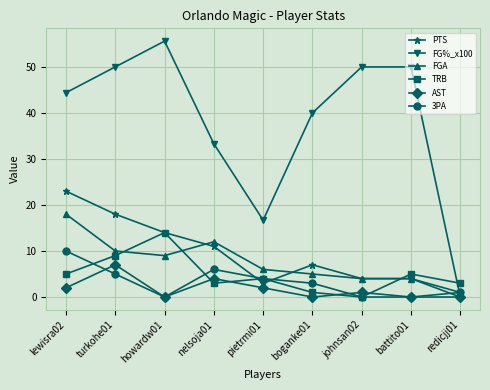

Reading left to right, extract all data points from this chart.

PTS: lewisra02=23.0	turkohe01=18.0	howardw01=14.0	nelsoja01=11.0	pietrmi01=3.0	boganke01=7.0	johnsan02=4.0	battito01=4.0	redicjj01=0.0
FG%_x100: lewisra02=44.4	turkohe01=50.0	howardw01=55.6	nelsoja01=33.3	pietrmi01=16.7	boganke01=40.0	johnsan02=50.0	battito01=50.0	redicjj01=0.0
FGA: lewisra02=18.0	turkohe01=10.0	howardw01=9.0	nelsoja01=12.0	pietrmi01=6.0	boganke01=5.0	johnsan02=4.0	battito01=4.0	redicjj01=1.0
TRB: lewisra02=5.0	turkohe01=9.0	howardw01=14.0	nelsoja01=3.0	pietrmi01=4.0	boganke01=1.0	johnsan02=0.0	battito01=5.0	redicjj01=3.0
AST: lewisra02=2.0	turkohe01=7.0	howardw01=0.0	nelsoja01=4.0	pietrmi01=2.0	boganke01=0.0	johnsan02=1.0	battito01=0.0	redicjj01=0.0
3PA: lewisra02=10.0	turkohe01=5.0	howardw01=0.0	nelsoja01=6.0	pietrmi01=4.0	boganke01=3.0	johnsan02=0.0	battito01=0.0	redicjj01=1.0